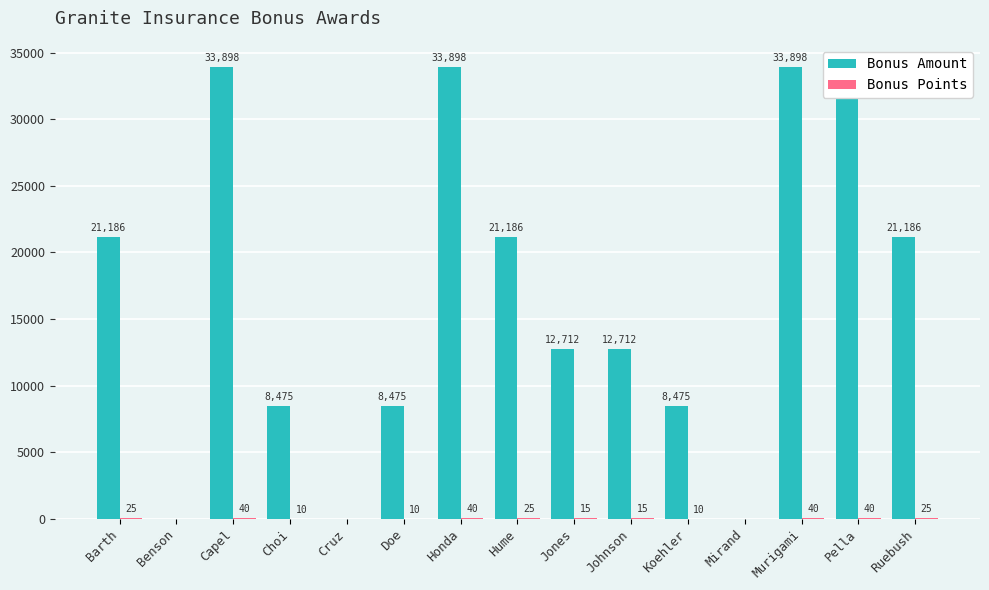

What is the value of the Bonus Points bar at the 11th from the left?

10.0